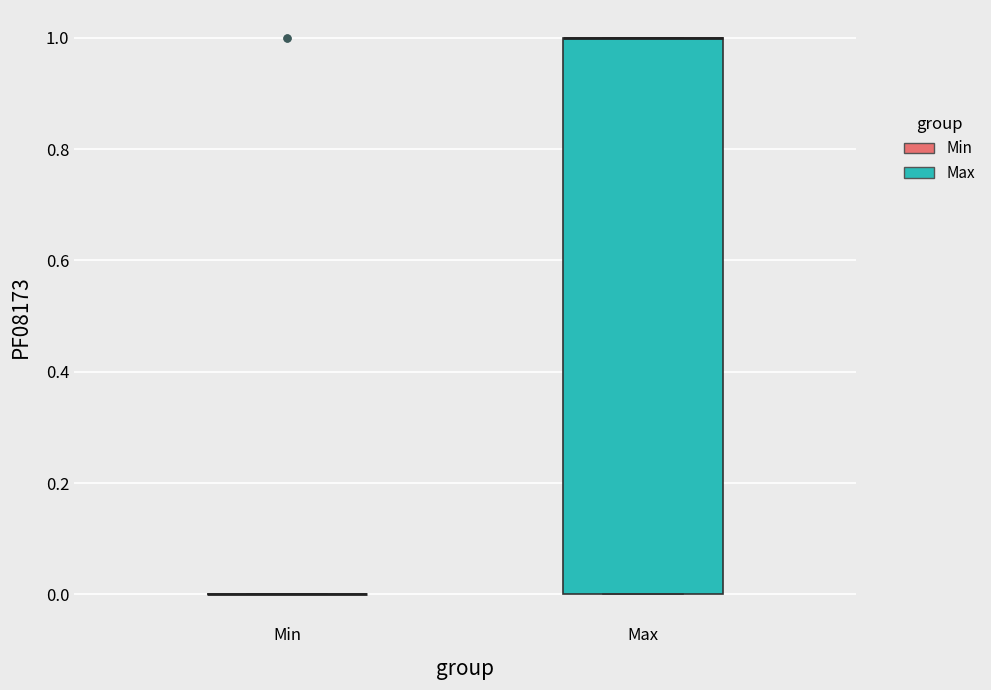

Which box is the tallest, from its lower edge to its upper edge?

Max